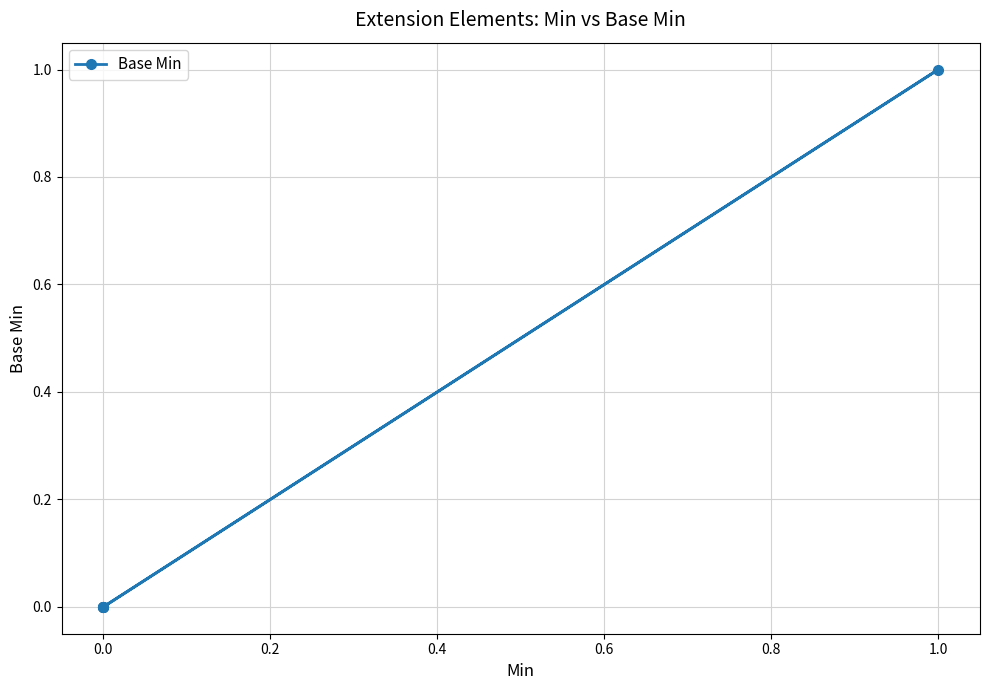

Reading right to left, what are all the values shown in this chart?

0	1	0	0	0